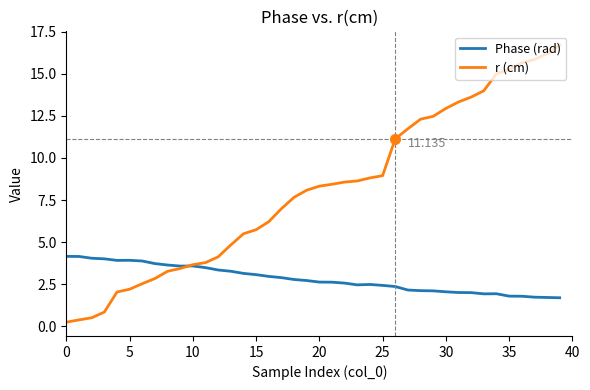

Which series has the largest total across all categories?

r (cm)